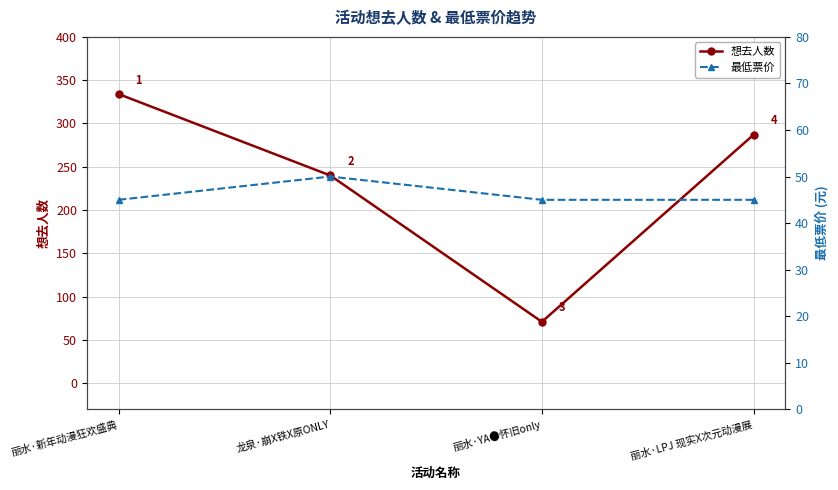

True or false: 想去人数 and 最低票价 intersect in this chart.

False